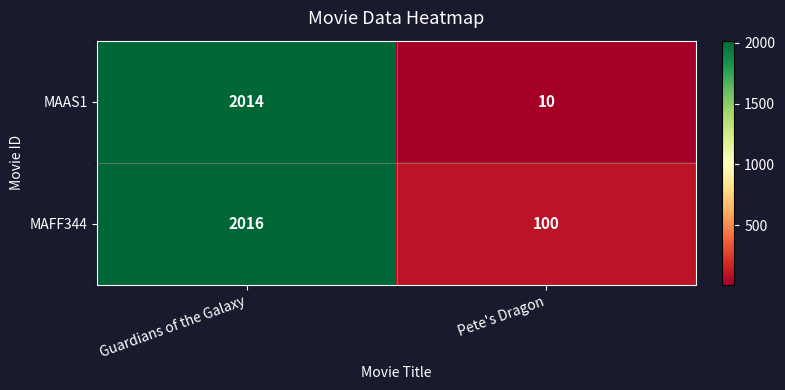

Count the number of categories in the chart.

2